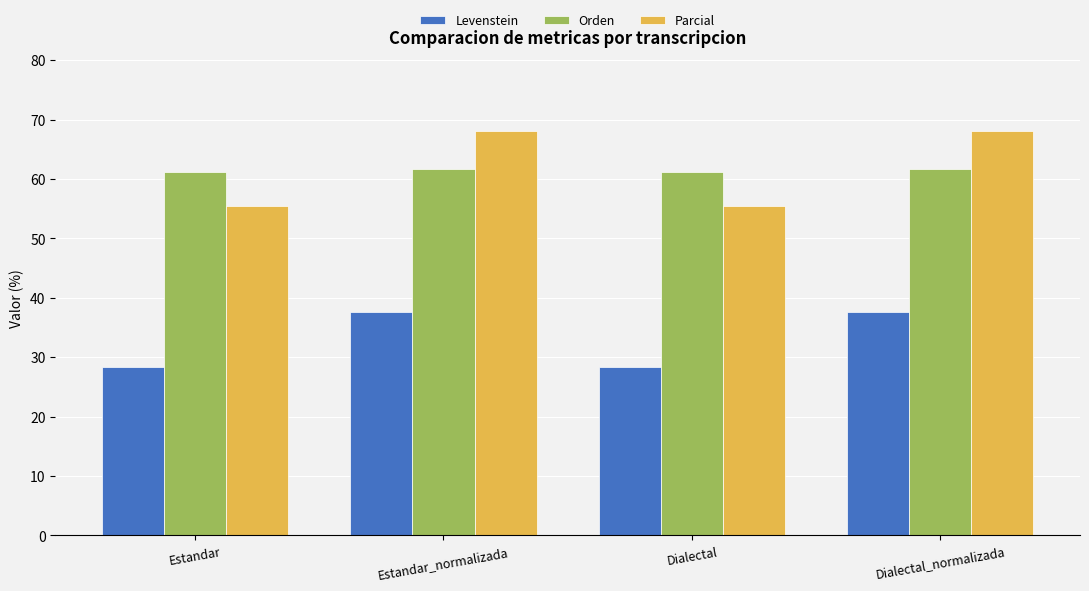

The value of Orden at Dialectal is 16.6. True or false?

False